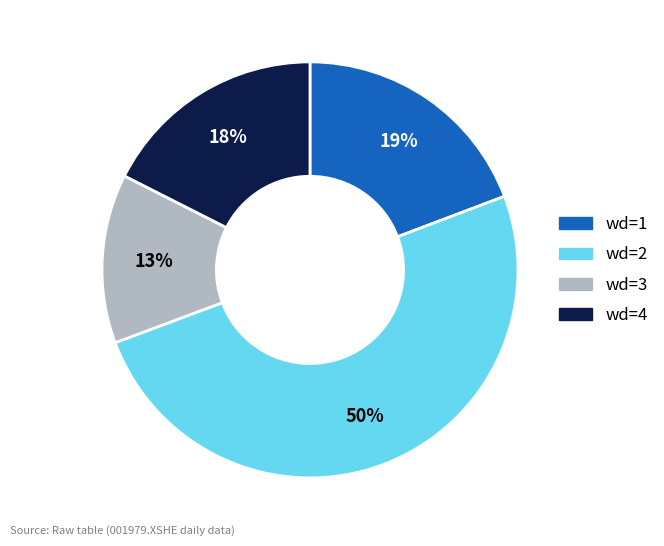

Does wd=1 represent more than half of the total?

No